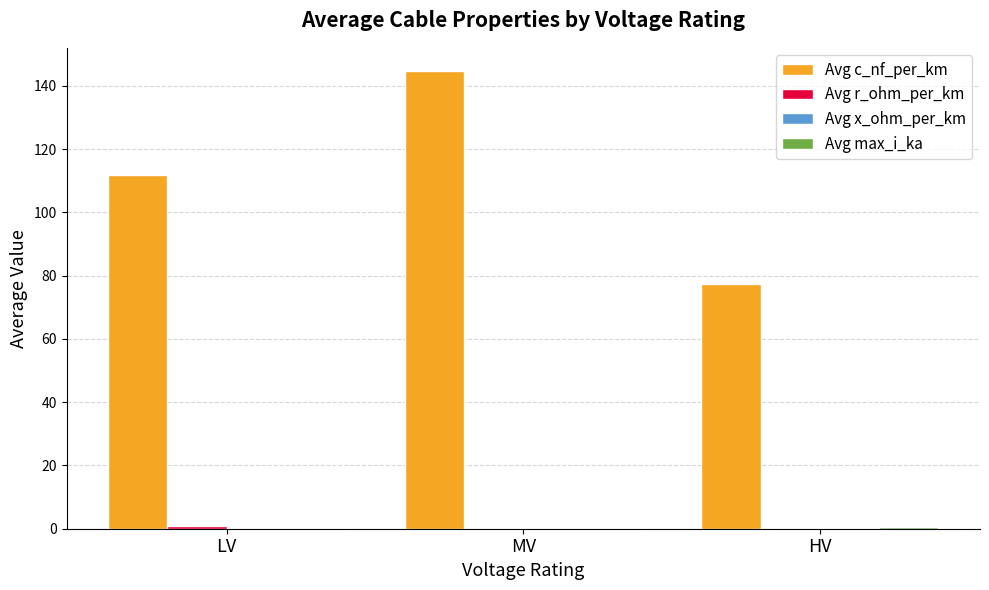

What is the greatest value displayed?

144.8